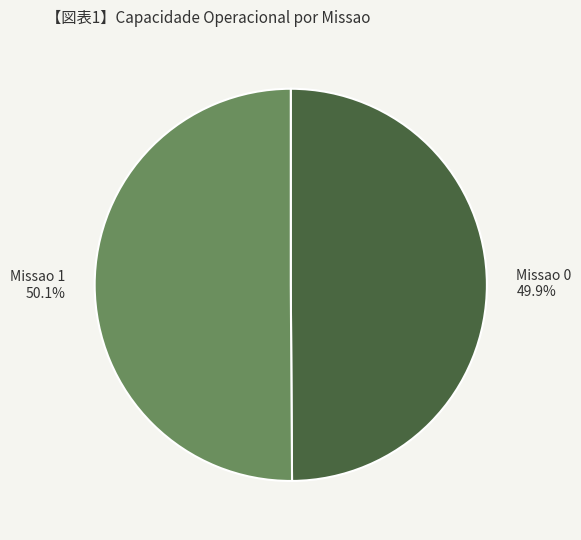

To the nearest percent, what percentage of the pie is Missao 0?

50%